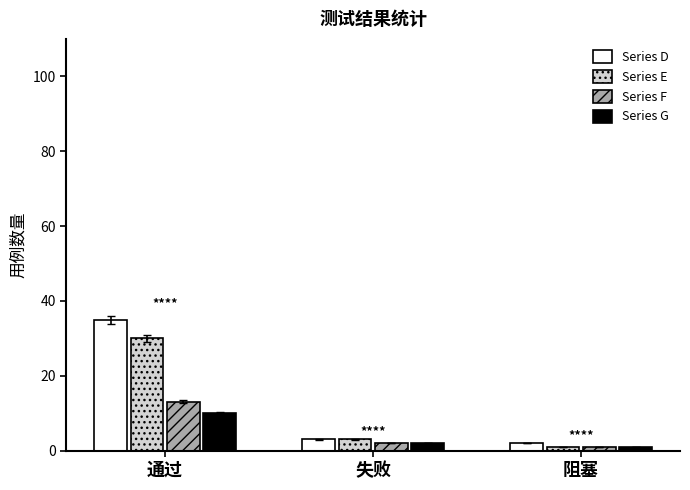

Reading left to right, transcribe all the data shown in this chart.

Series D: 35	3	2
Series E: 30	3	1
Series F: 13	2	1
Series G: 10	2	1